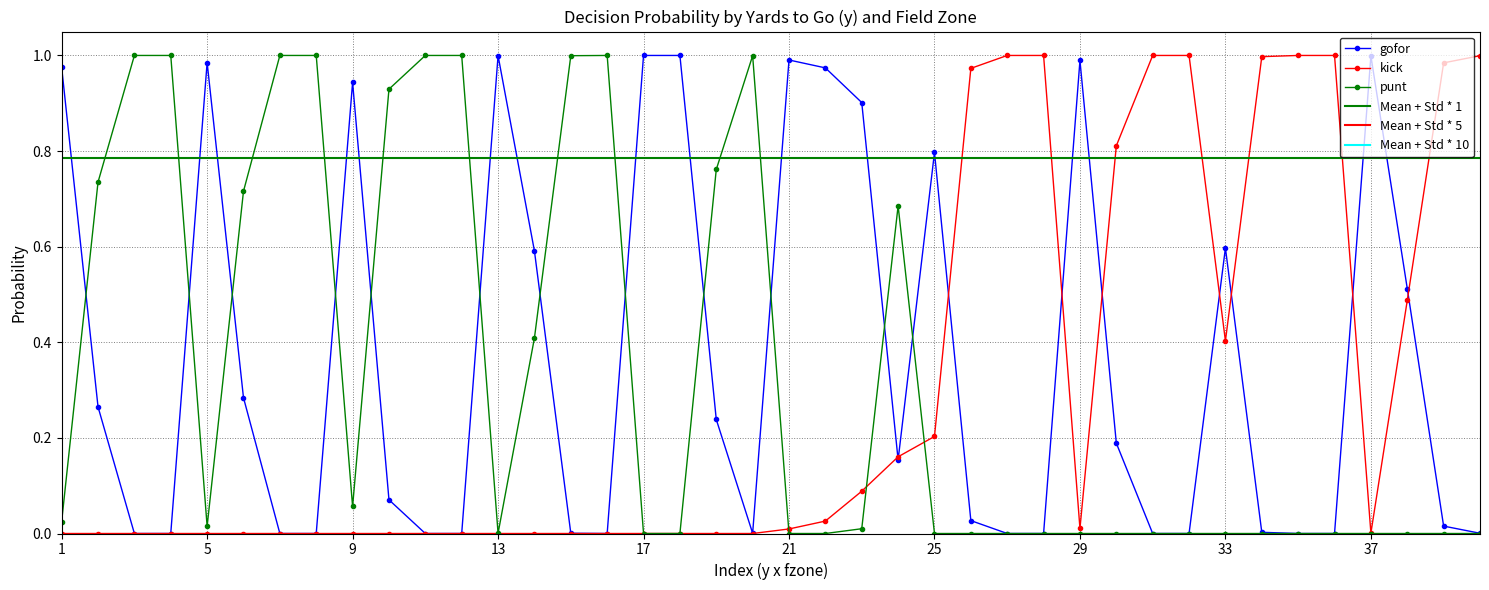

Reading left to right, extract all data points from this chart.

gofor: 1.0	0.3	0.0	0.0	1.0	0.3	0.0	0.0	0.9	0.1	0.0	0.0	1.0	0.6	0.0	0.0	1.0	1.0	0.2	0.0	1.0	1.0	0.9	0.2	0.8	0.0	0.0	0.0	1.0	0.2	0.0	0.0	0.6	0.0	0.0	0.0	1.0	0.5	0.0	0.0
kick: 0.0	0.0	0.0	0.0	0.0	0.0	0.0	0.0	0.0	0.0	0.0	0.0	0.0	0.0	0.0	0.0	0.0	0.0	0.0	0.0	0.0	0.0	0.1	0.2	0.2	1.0	1.0	1.0	0.0	0.8	1.0	1.0	0.4	1.0	1.0	1.0	0.0	0.5	1.0	1.0
punt: 0.0	0.7	1.0	1.0	0.0	0.7	1.0	1.0	0.1	0.9	1.0	1.0	0.0	0.4	1.0	1.0	0.0	0.0	0.8	1.0	0.0	0.0	0.0	0.7	0.0	0.0	0.0	0.0	0.0	0.0	0.0	0.0	0.0	0.0	0.0	0.0	0.0	0.0	0.0	0.0